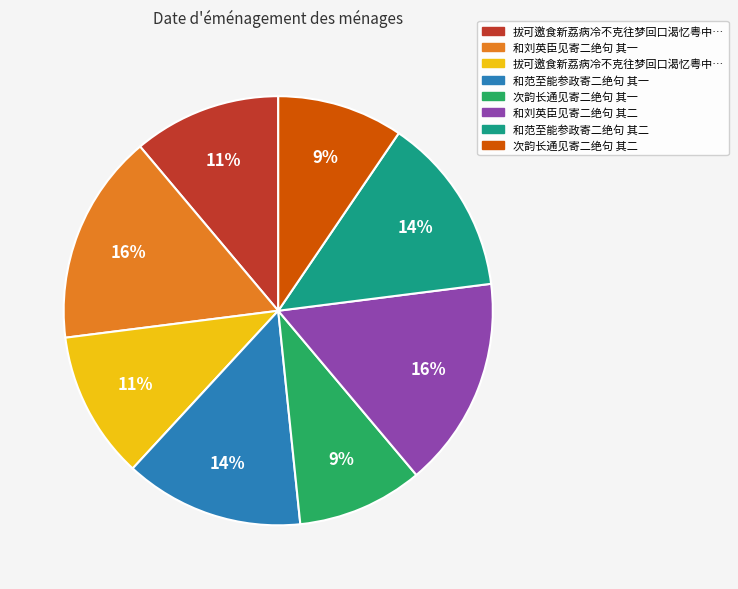

Does any single category account for the majority?

No